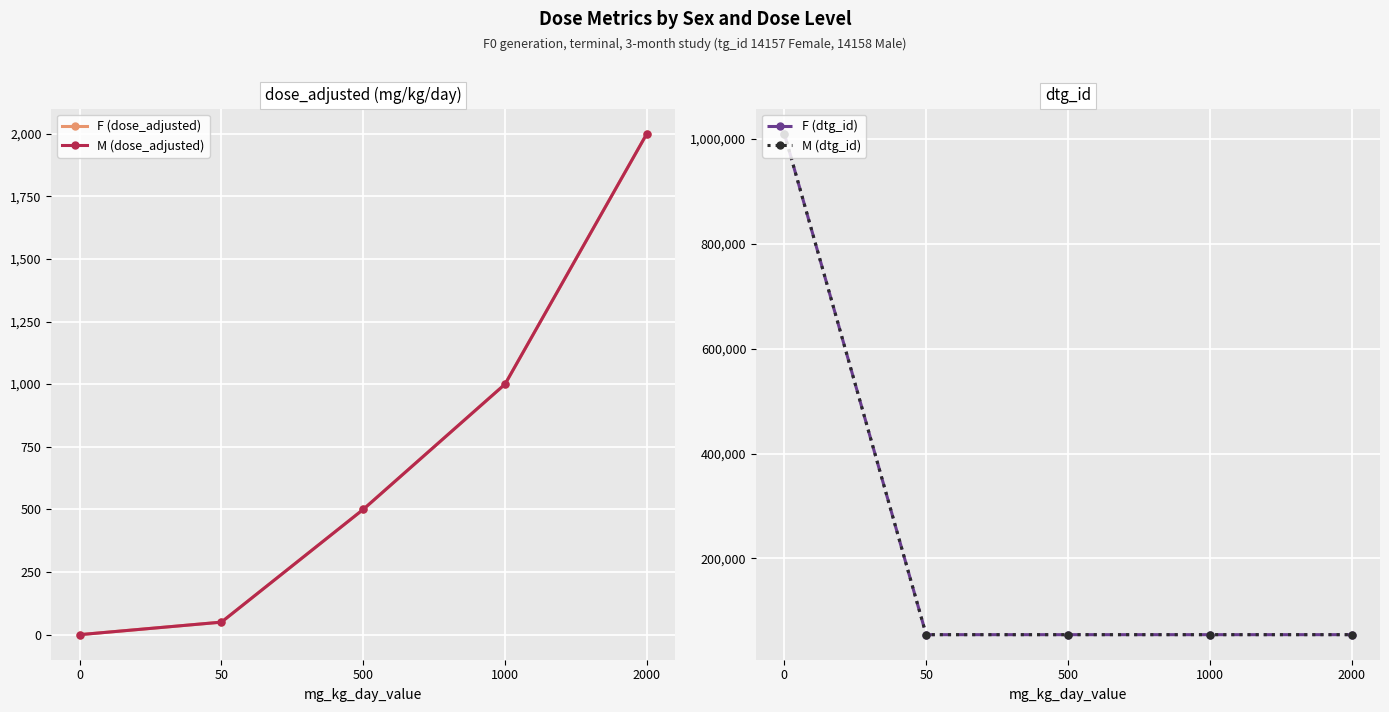

What is the maximum value shown in the chart?

1010462